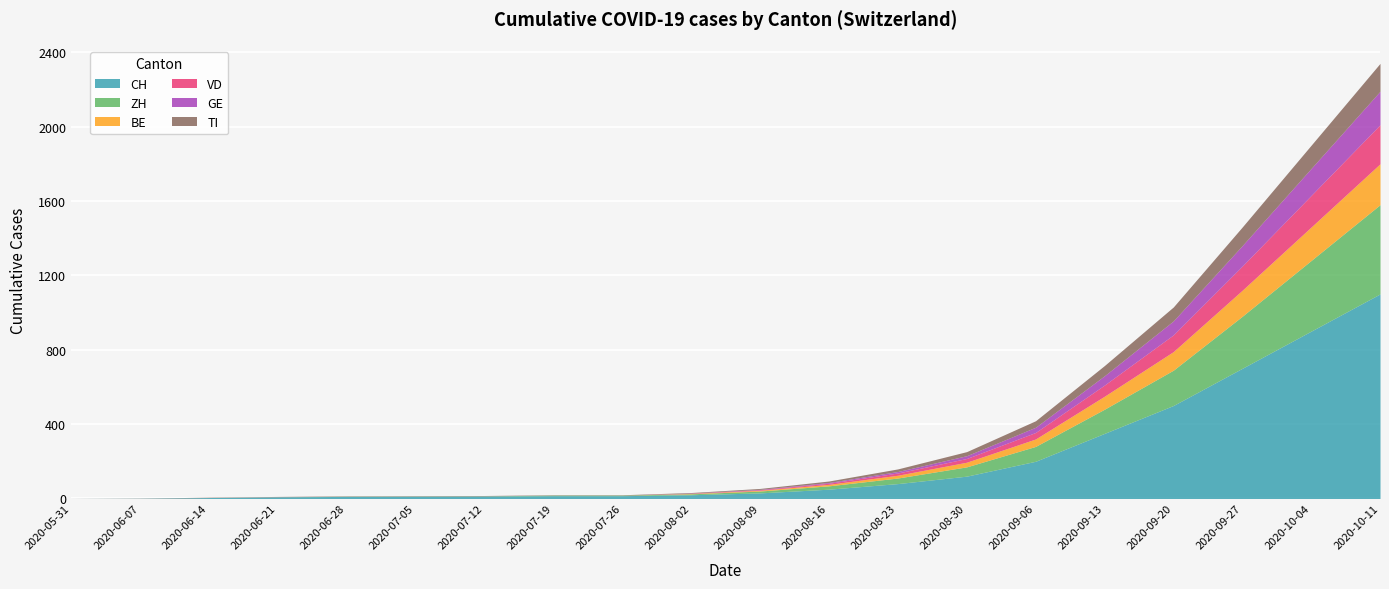

What position from the left is 2020-08-09?

11